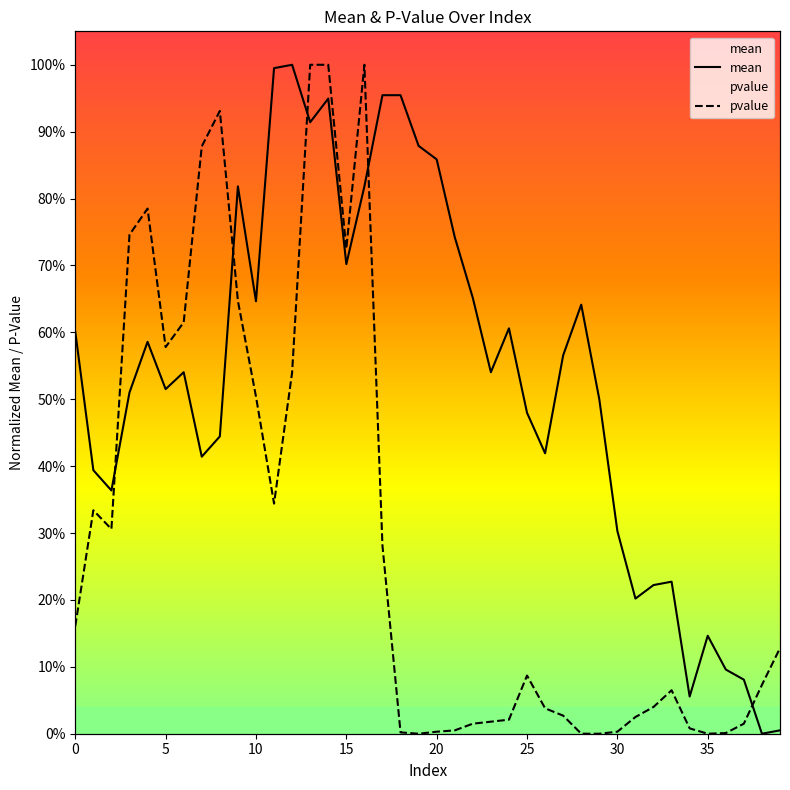

List the series in order of their peak value, lowest first.

mean, pvalue